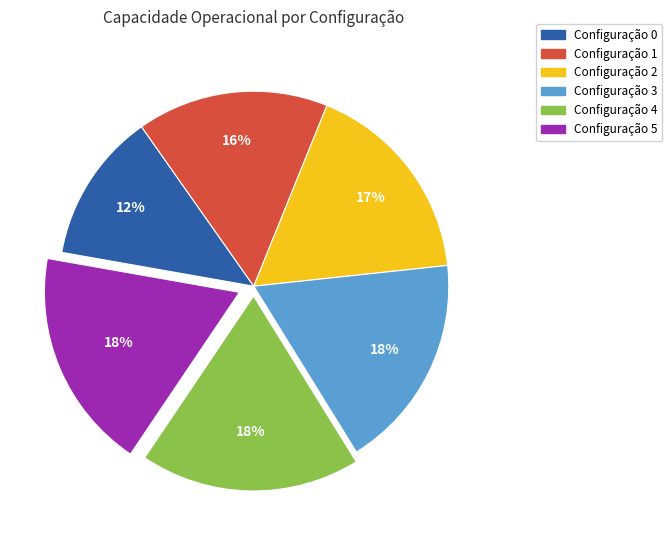

True or false: Configuração 0 accounts for 26% of the total.

False